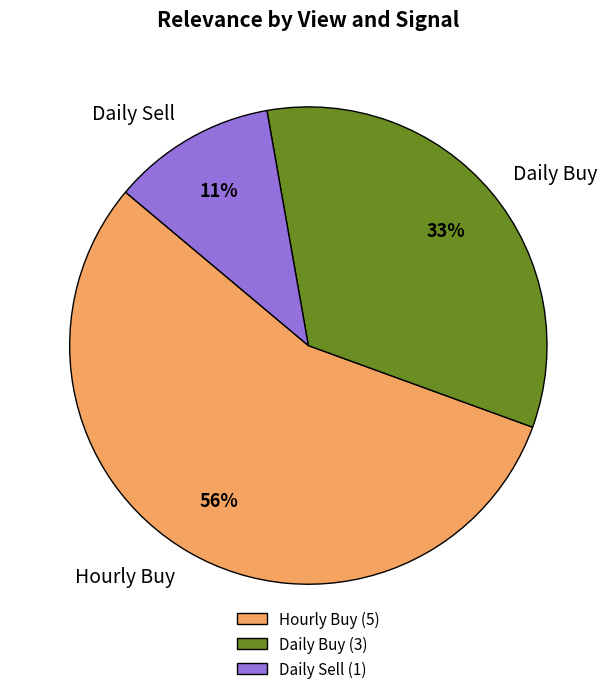

Is there any slice that represents more than half of the pie?

Yes